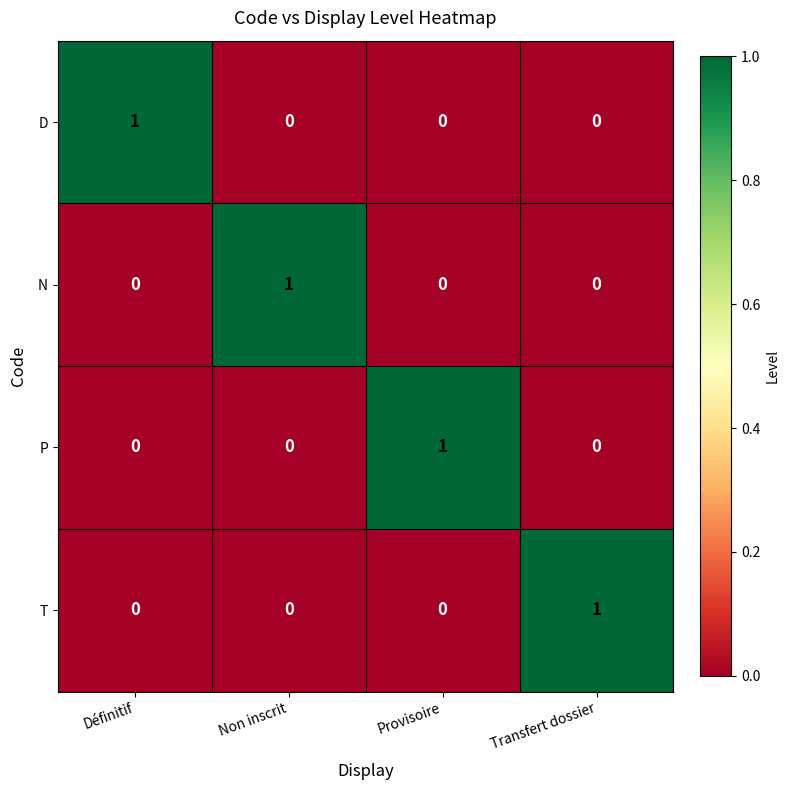

The value of D at Définitif is 0. True or false?

False